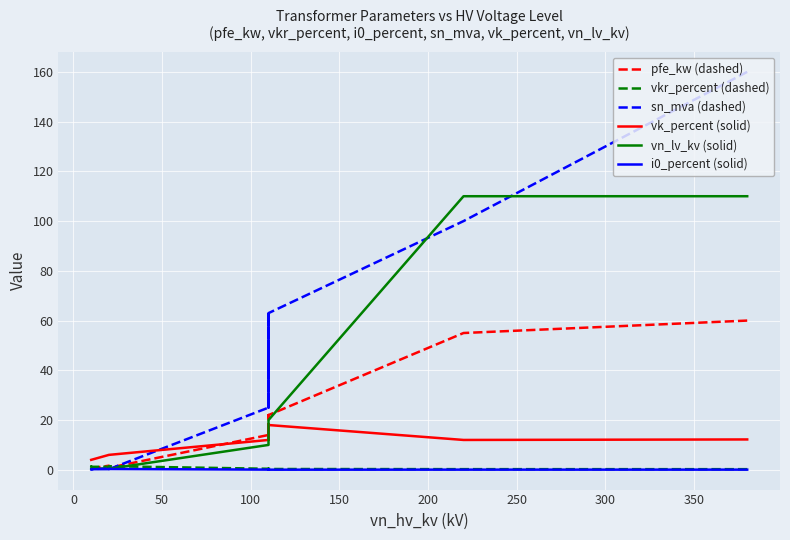

What is the maximum value for vn_lv_kv (solid)?

110.0